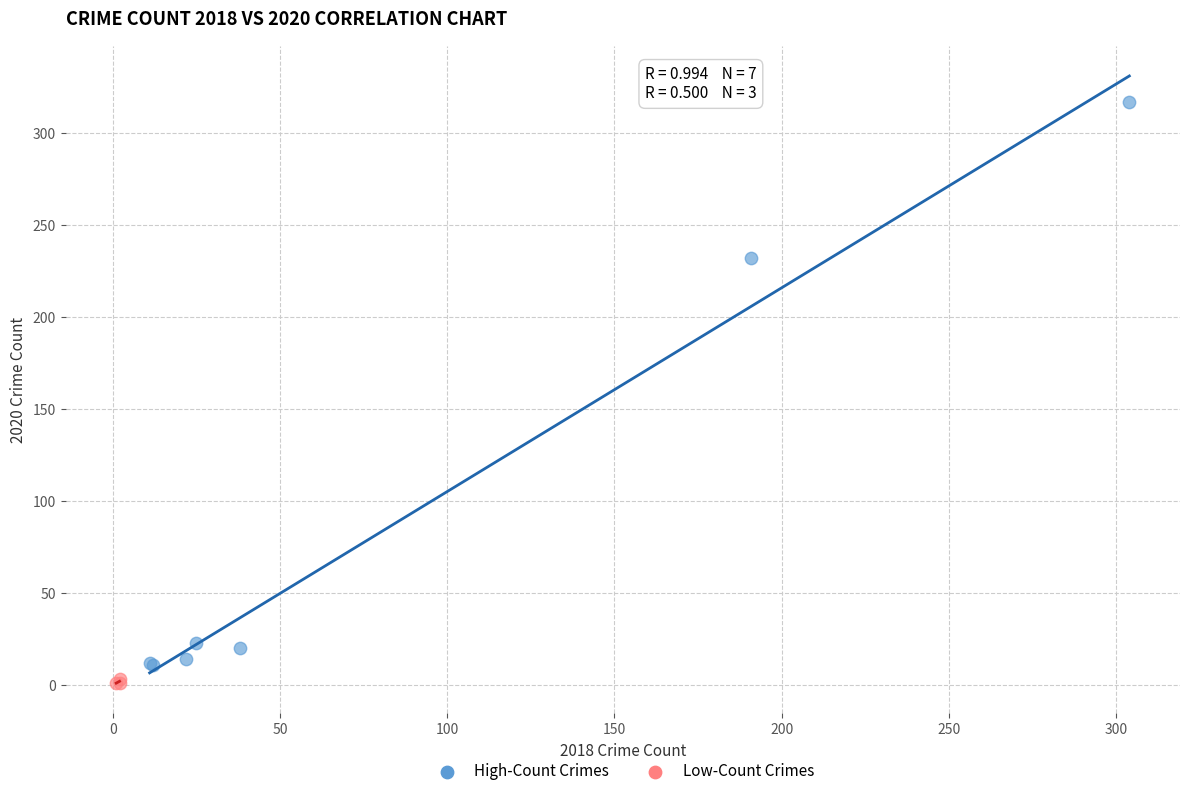

Which series has the largest Y range (max minus min)?

High-Count Crimes